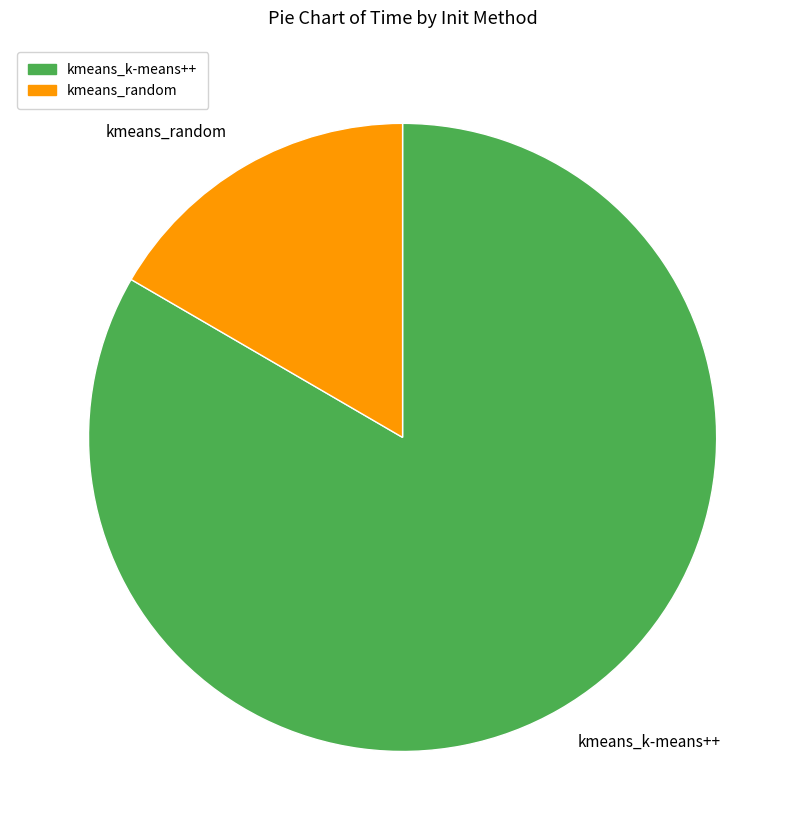

Is kmeans_random the majority of the pie?

No